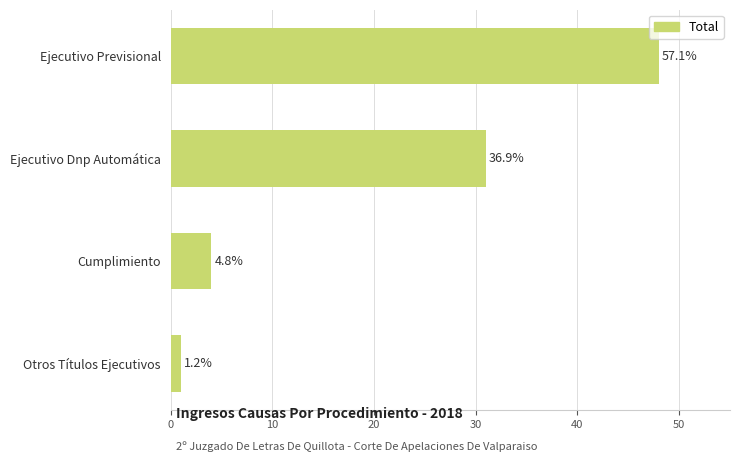

Are the bars horizontal?

Yes